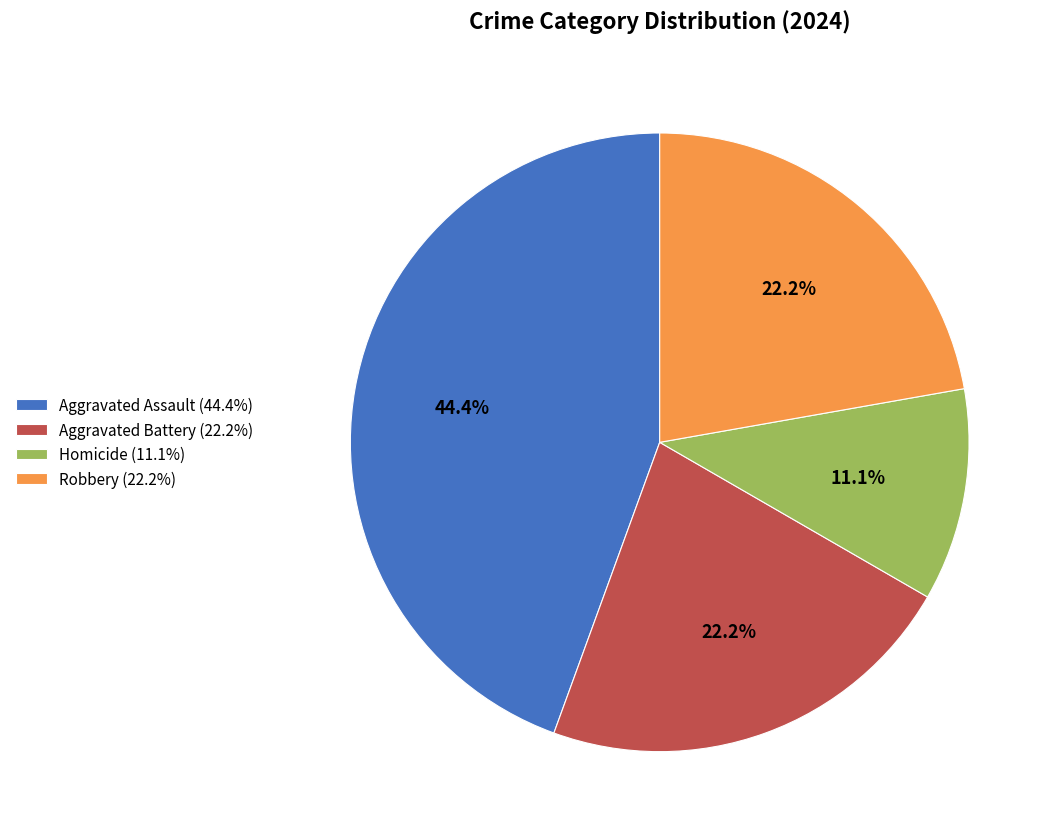

To the nearest percent, what is the difference between the largest and smallest slice percentages?

33%